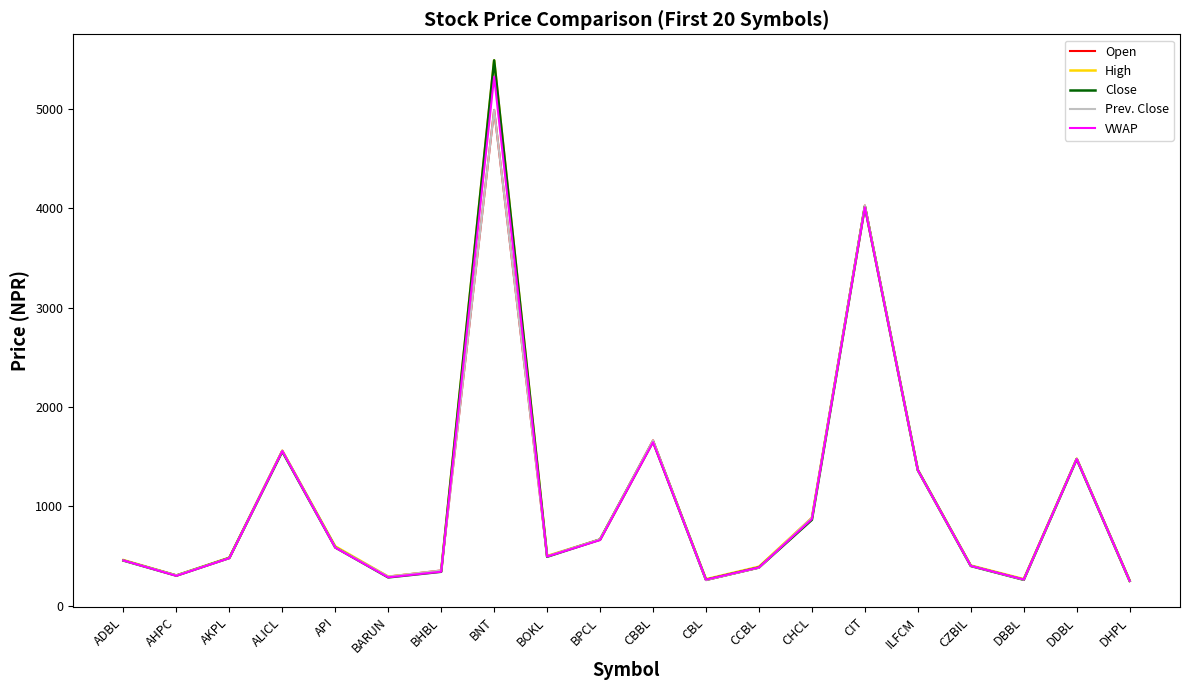

Reading right to left, what are all the values shown in this chart?

Open: 250.0	1480.0	262.0	402.0	1364.0	4030.0	885.0	383.0	258.0	1665.0	669.0	498.0	4992.0	355.0	293.0	588.0	1561.0	480.0	306.0	456.0
High: 252.0	1480.0	268.0	405.0	1368.0	4020.0	885.0	393.0	267.0	1653.0	666.0	501.0	5491.0	348.0	293.0	598.0	1560.0	484.0	305.0	460.0
Close: 250.0	1476.0	261.0	400.0	1365.0	4020.0	865.0	385.0	261.0	1653.0	666.0	493.0	5491.0	342.0	285.0	587.0	1553.0	481.0	303.0	455.0
Prev. Close: 250.0	1480.0	262.0	402.0	1364.0	4030.0	885.0	383.0	258.0	1665.0	669.0	498.0	4992.0	355.0	293.0	588.0	1561.0	480.0	306.0	456.0
VWAP: 251.0	1476.3	264.1	400.9	1364.9	4012.0	873.6	385.6	262.5	1646.1	661.1	494.9	5326.7	342.5	285.9	584.9	1557.3	479.2	300.9	456.2